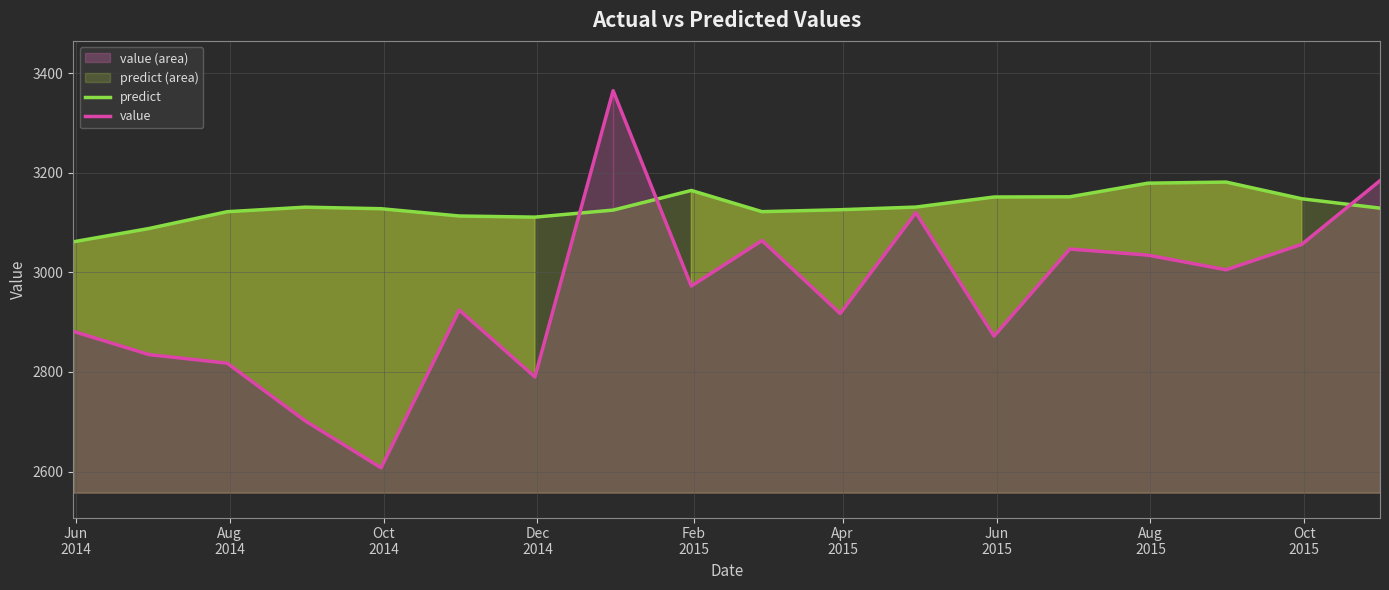

At how many categories does at least one series exceed 2808?

18